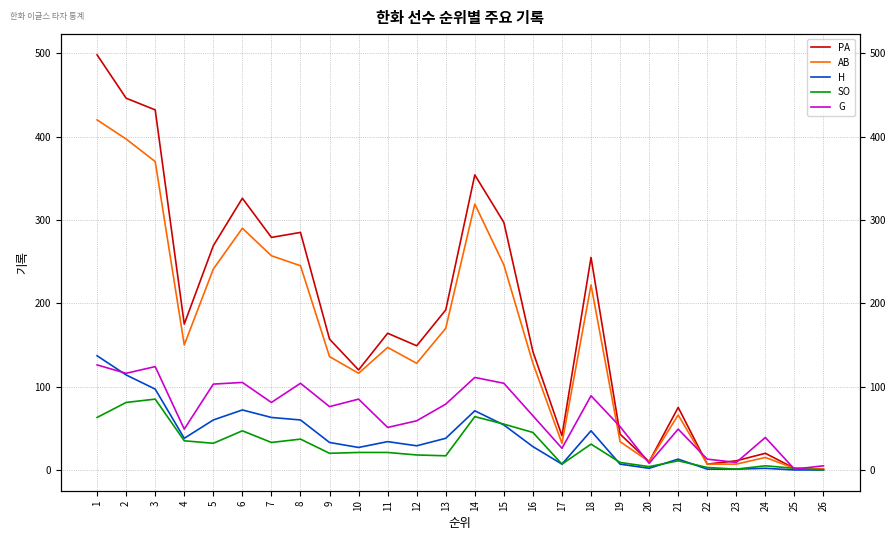

What is the sum of the PA values at 5 and 20?

279